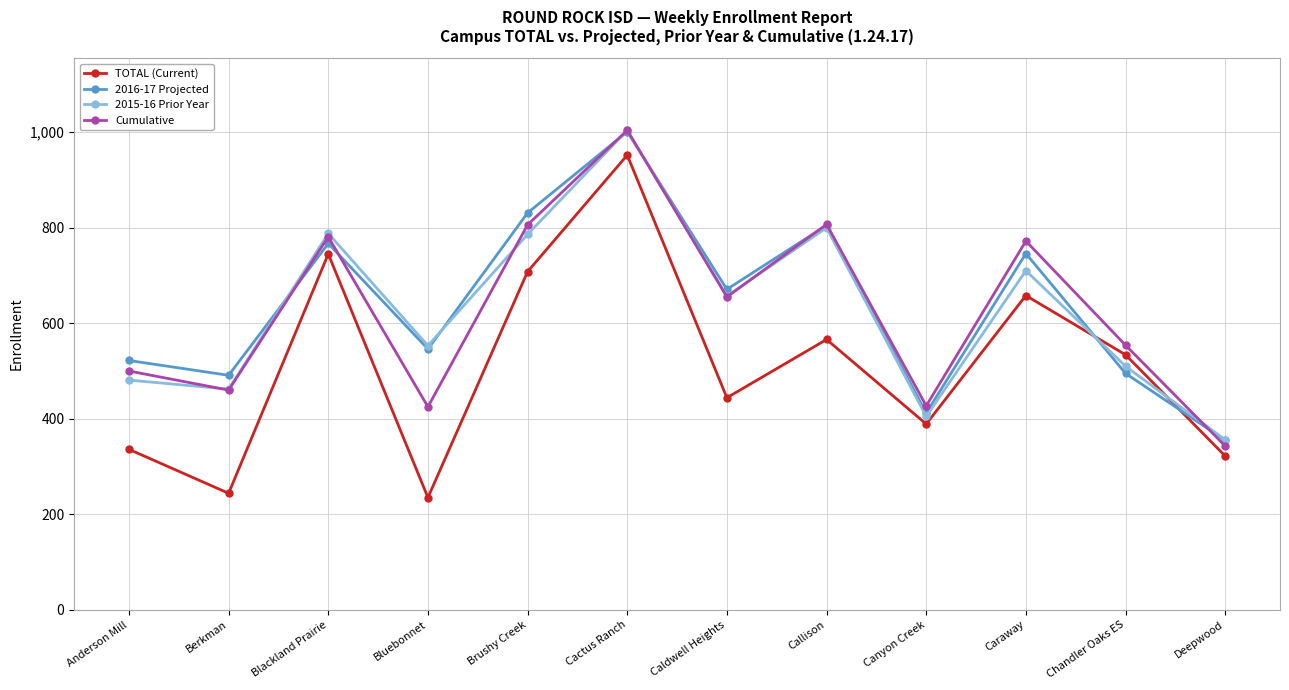

Where is 2015-16 Prior Year nearest to the value 680?

Caldwell Heights